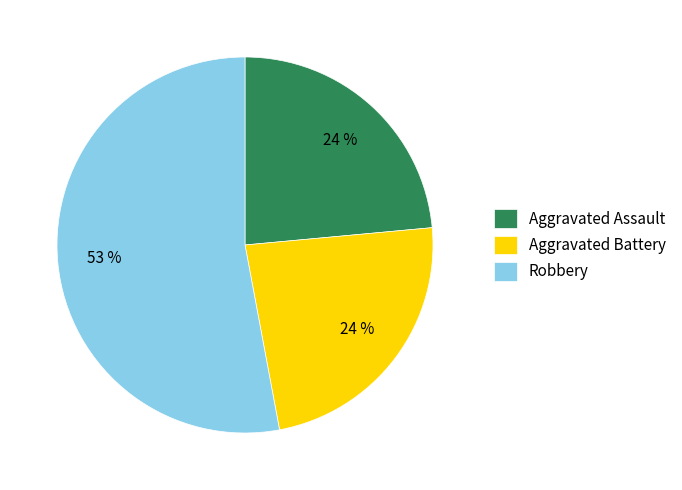

Which slice is the largest?

Robbery